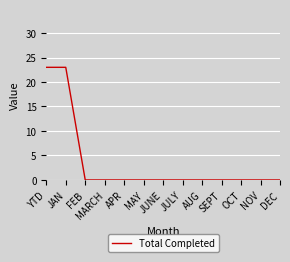

The value at YTD is 23. True or false?

True